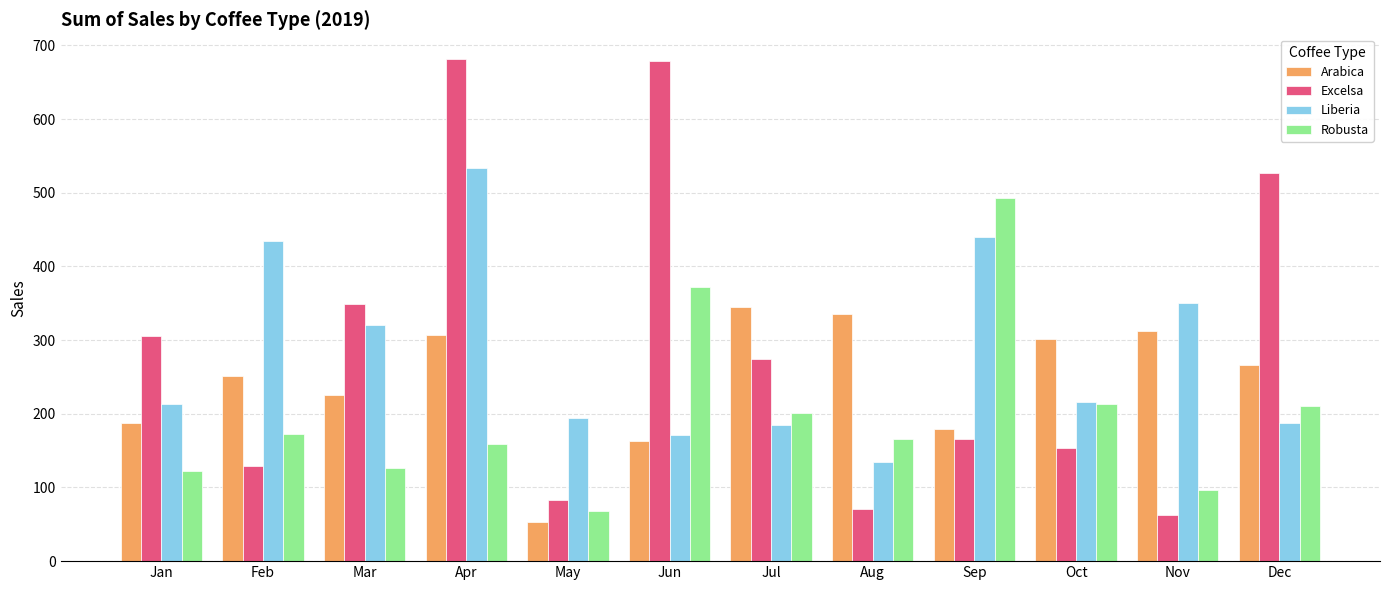

What are all the series names shown in the legend?

Arabica, Excelsa, Liberia, Robusta